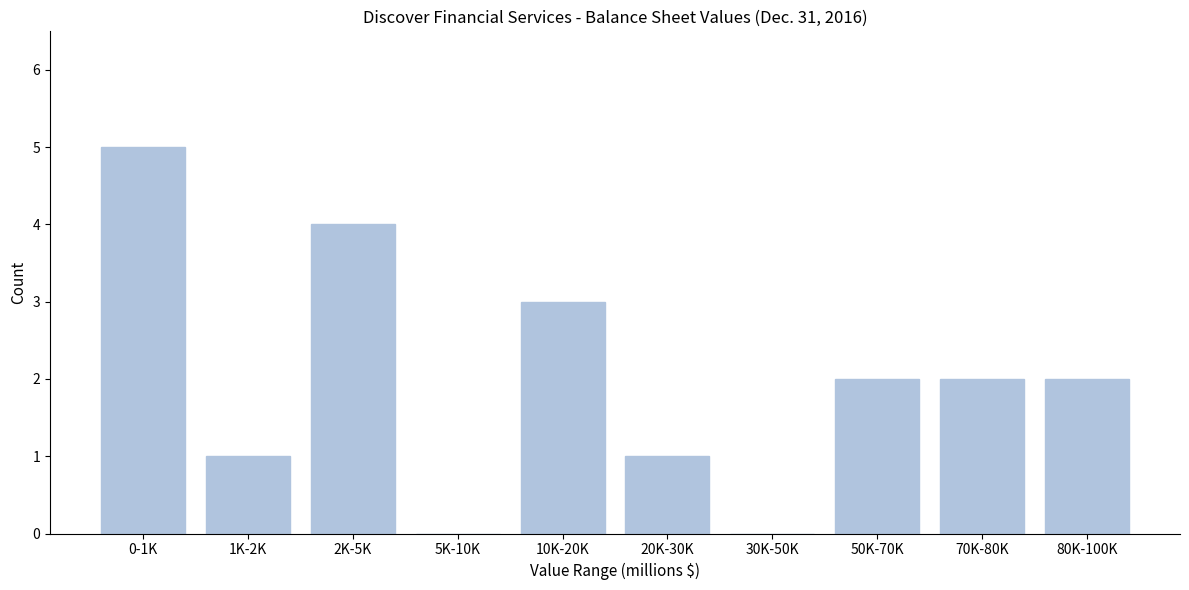

Reading left to right, transcribe all the data shown in this chart.

0-1K=5	1K-2K=1	2K-5K=4	5K-10K=0	10K-20K=3	20K-30K=1	30K-50K=0	50K-70K=2	70K-80K=2	80K-100K=2